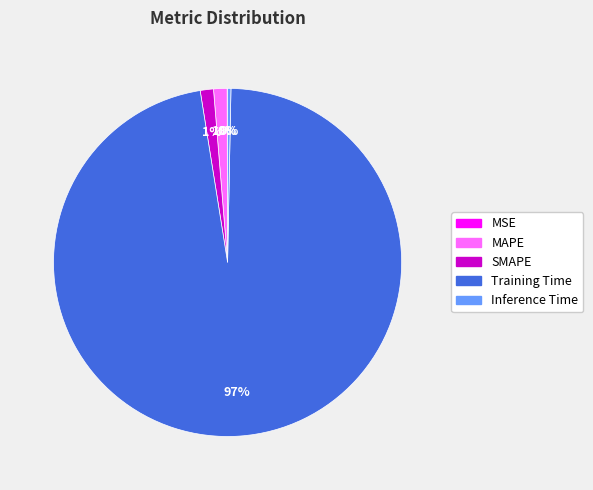

What is the largest slice in the pie chart?

Training Time